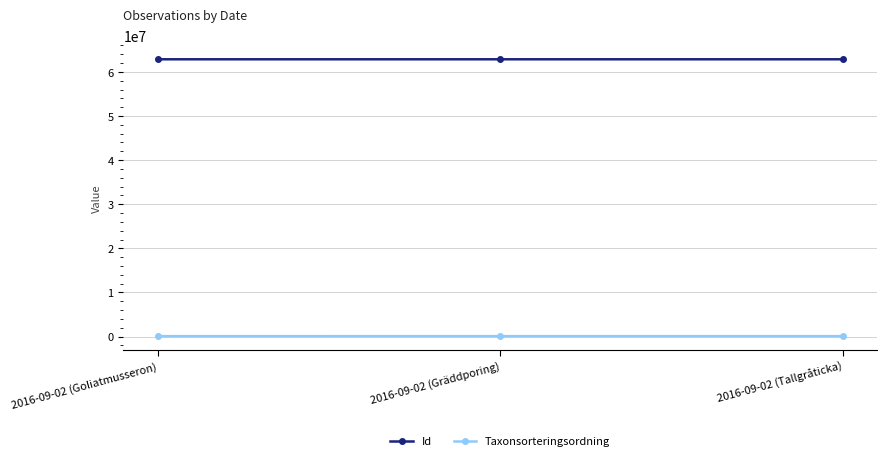

What is the label of the 3rd point from the right?

2016-09-02 (Goliatmusseron)